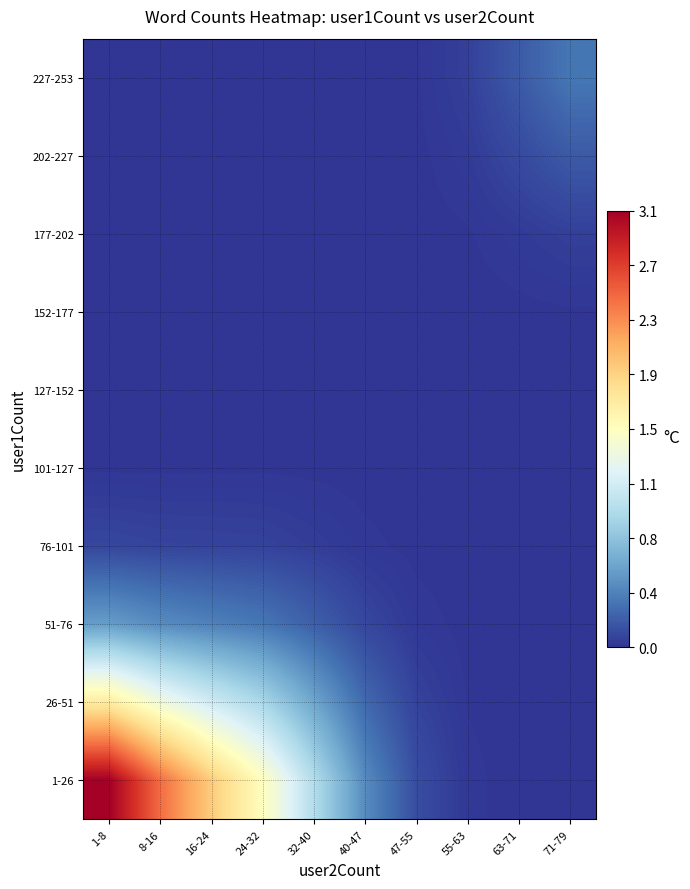

What is the total value across all series at 71-79?

0.6